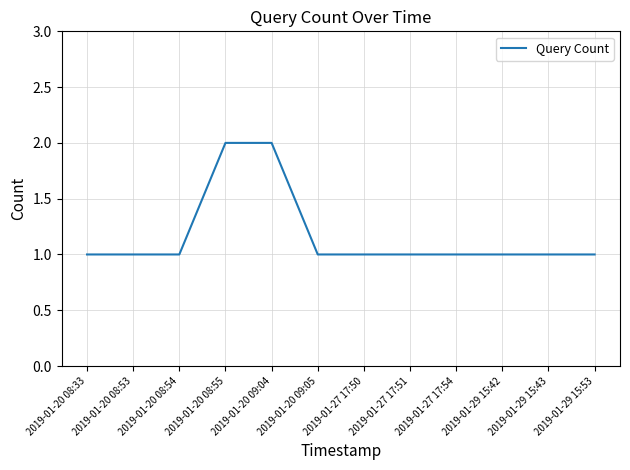

How many values are between 1 and 2?

12